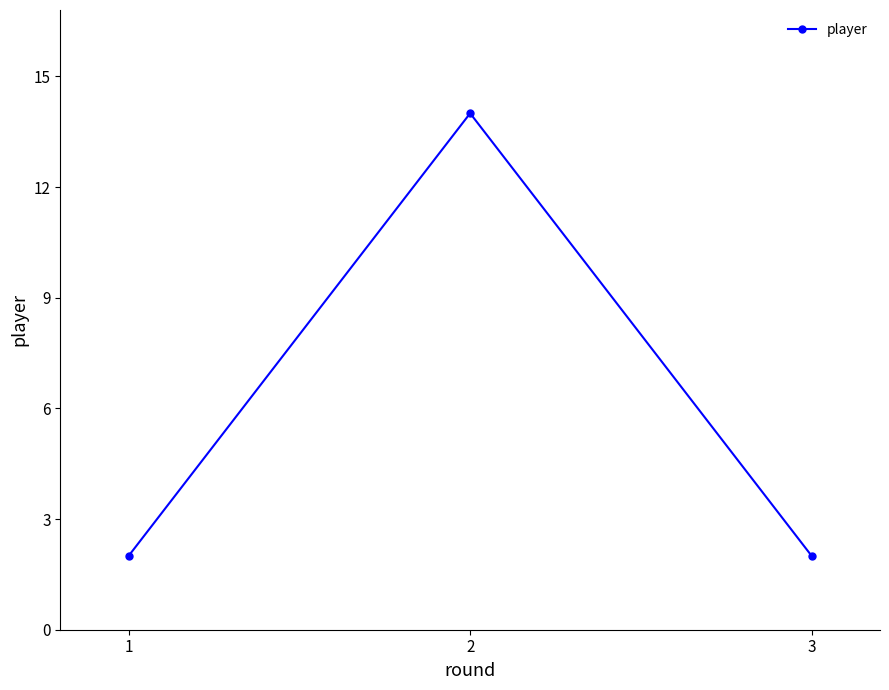

How many series are shown in this chart?

1